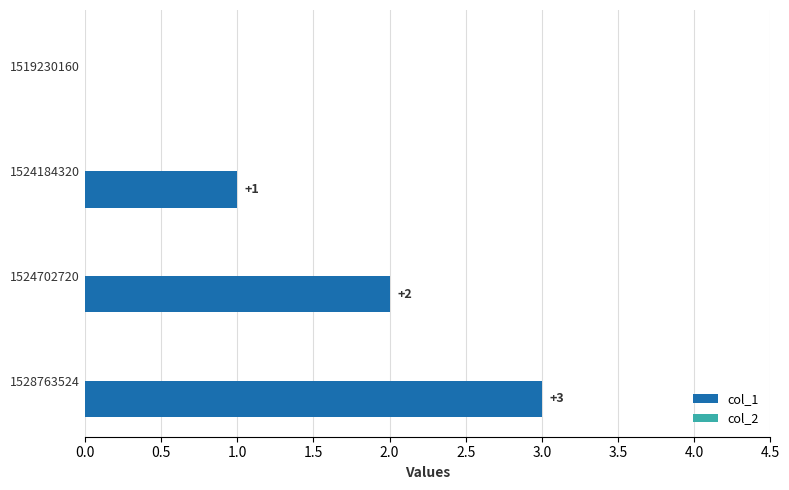

Is it true that the value at 1519230160 is 1?

False